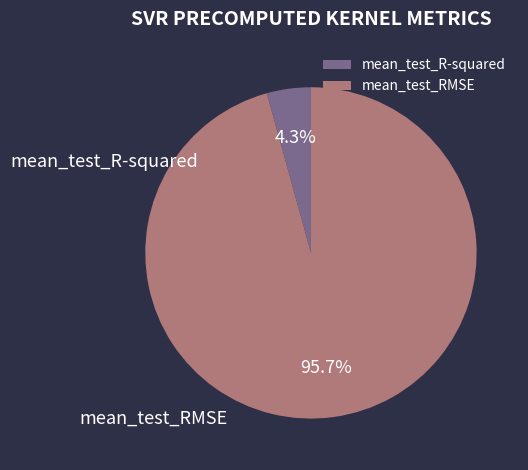

Is the sum of mean_test_RMSE and mean_test_R-squared greater than half?

Yes